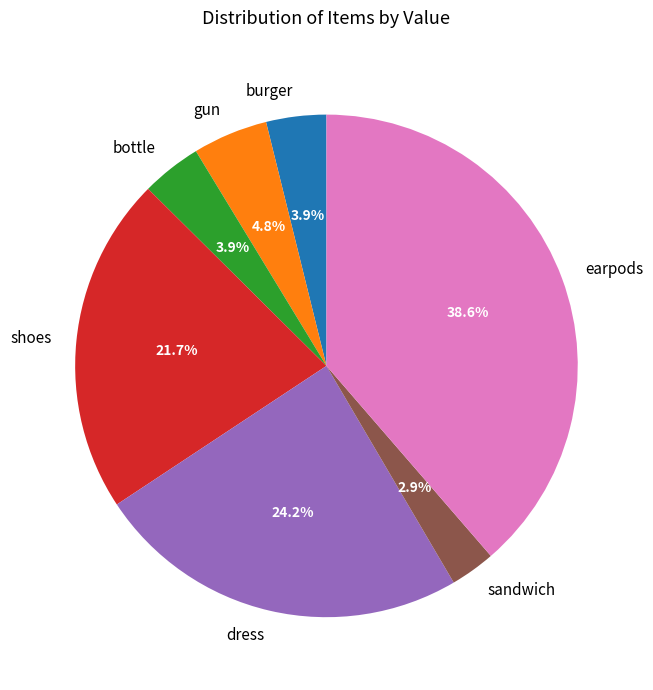

To the nearest percent, what is the difference between the dress and bottle slice percentages?

20%